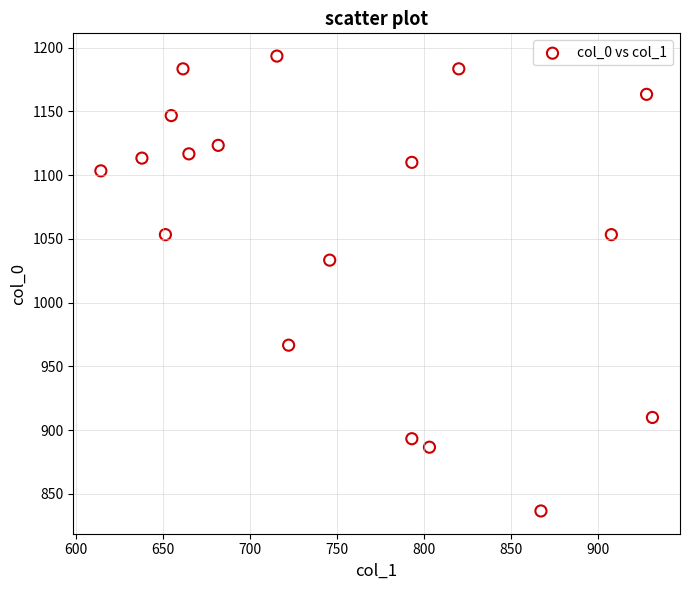

What is the range of Y values (max minus min)?

356.7